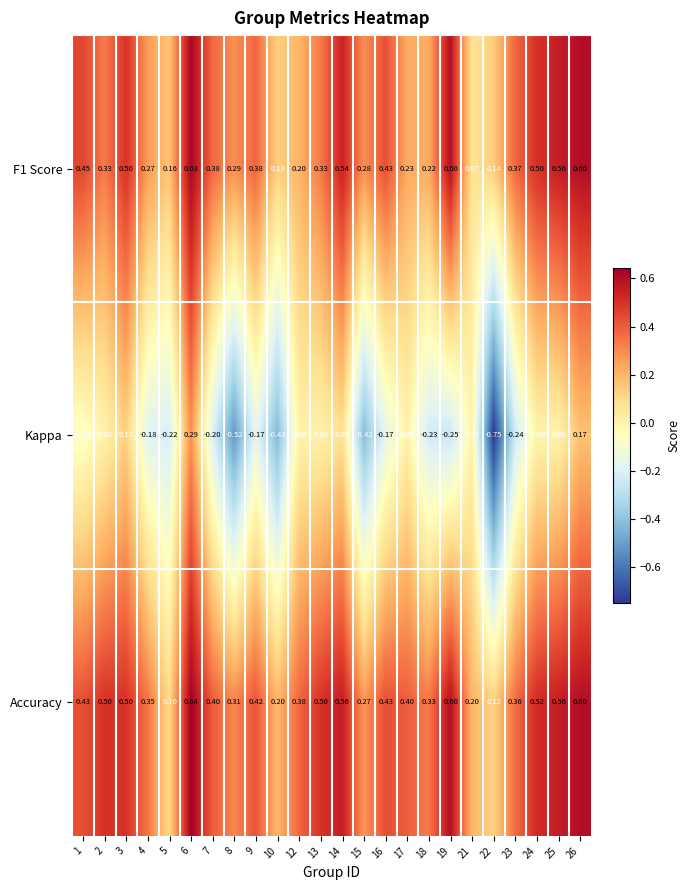

At how many categories does at least one series exceed 0?

24